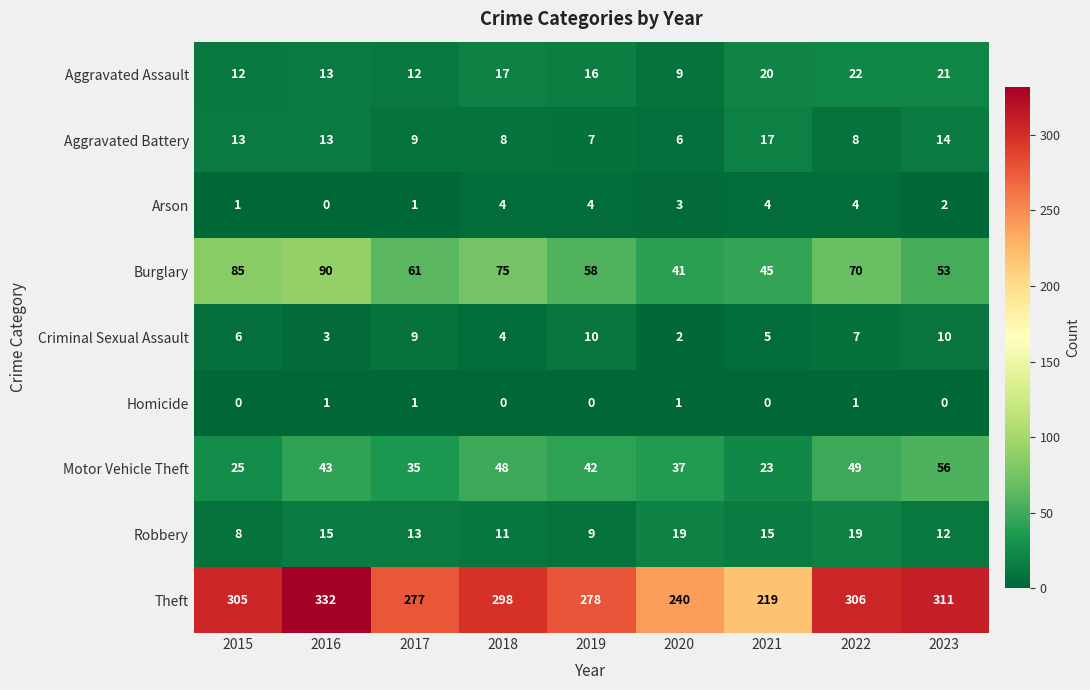

True or false: Robbery has a value of 15 at 2021.

True